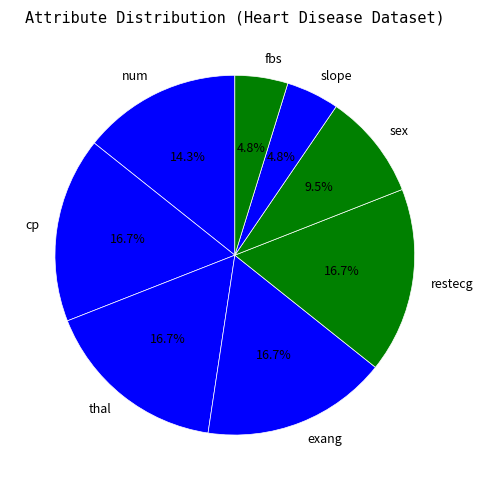

What is the ratio of the value at sex to the value at exang?

0.6